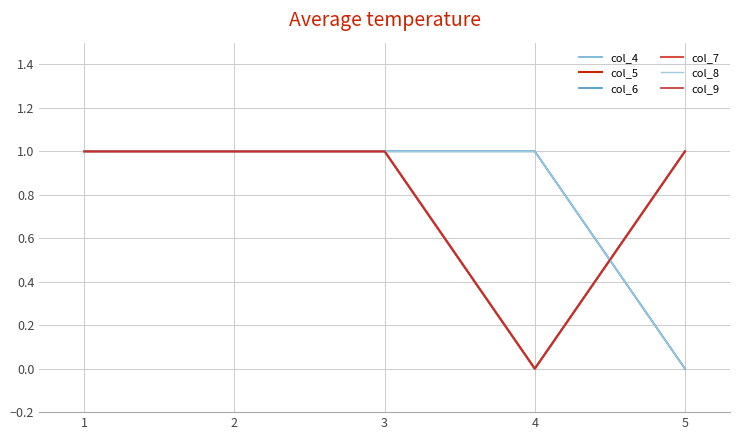

True or false: col_7 has more than 1 points higher than both neighbors.

False